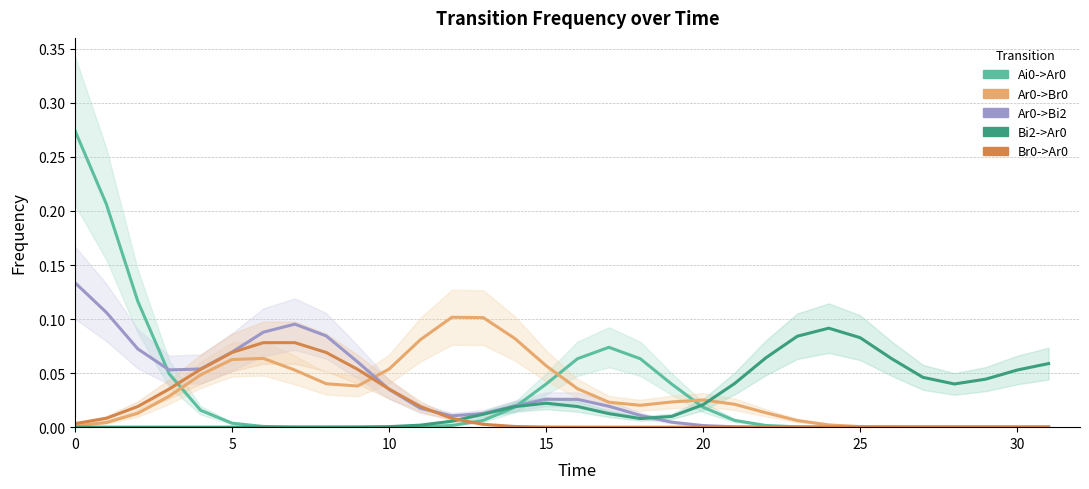

The Ar0->Br0 series shows 0.0 at 23. True or false?

True